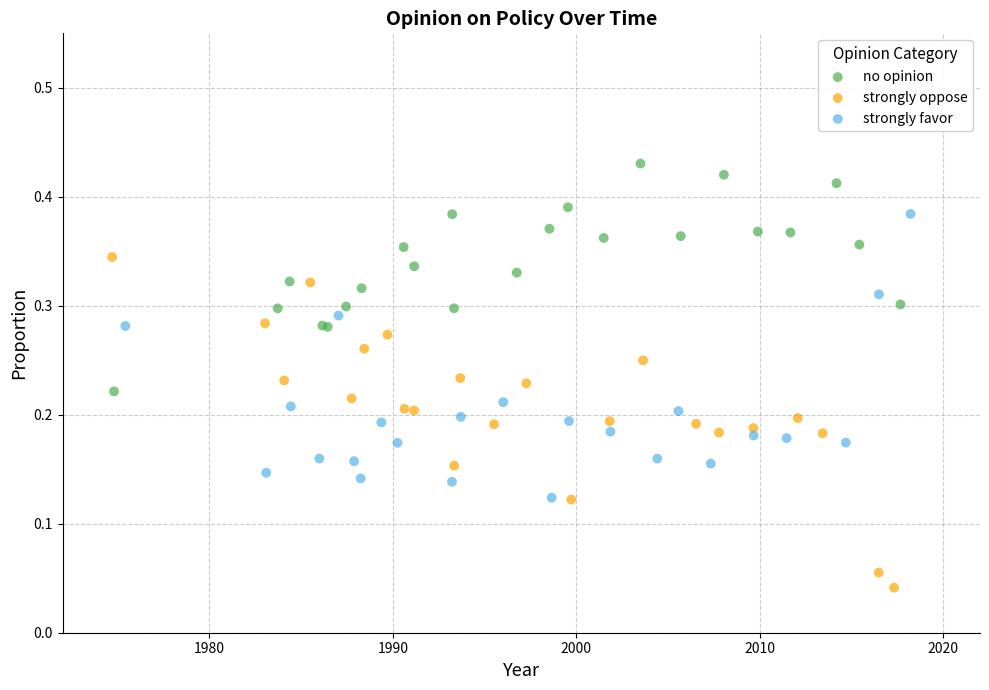

Which series contains the lowest Y value?

strongly oppose